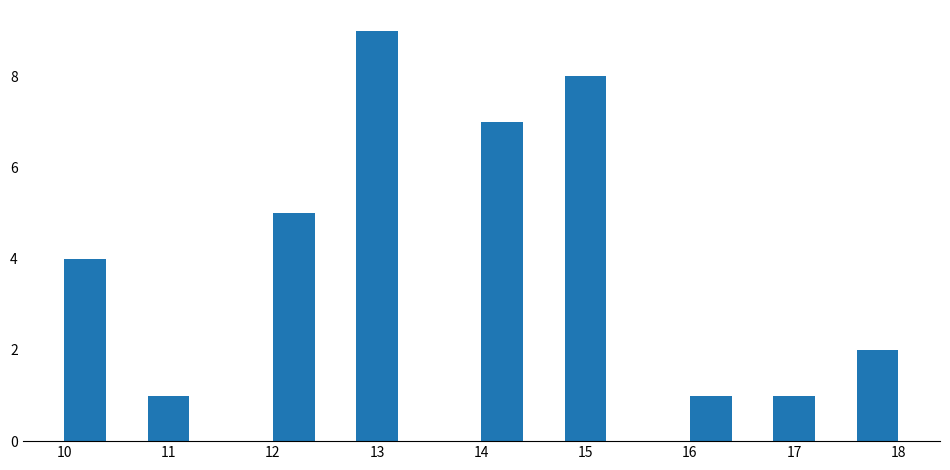

What is the height of the bar covering 10.8 to 11.2 on the x-axis? The values are not printed on the chart, so give them approximately, as read against the axis.

1